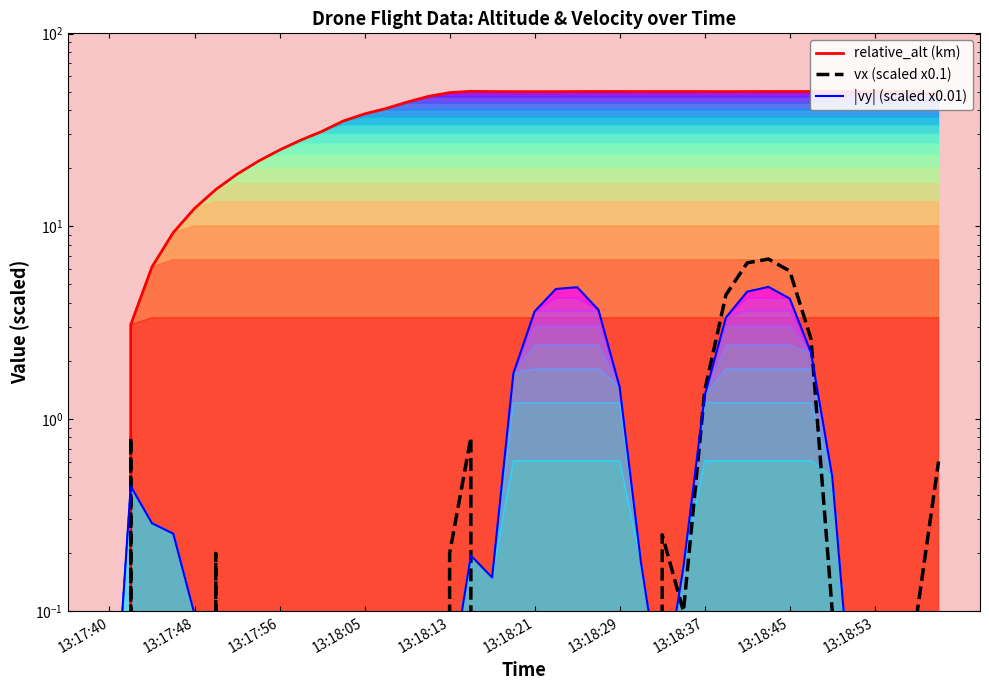

Is the value of vx (scaled) at 14 greater than the value of |vy| (scaled) at 39?

No